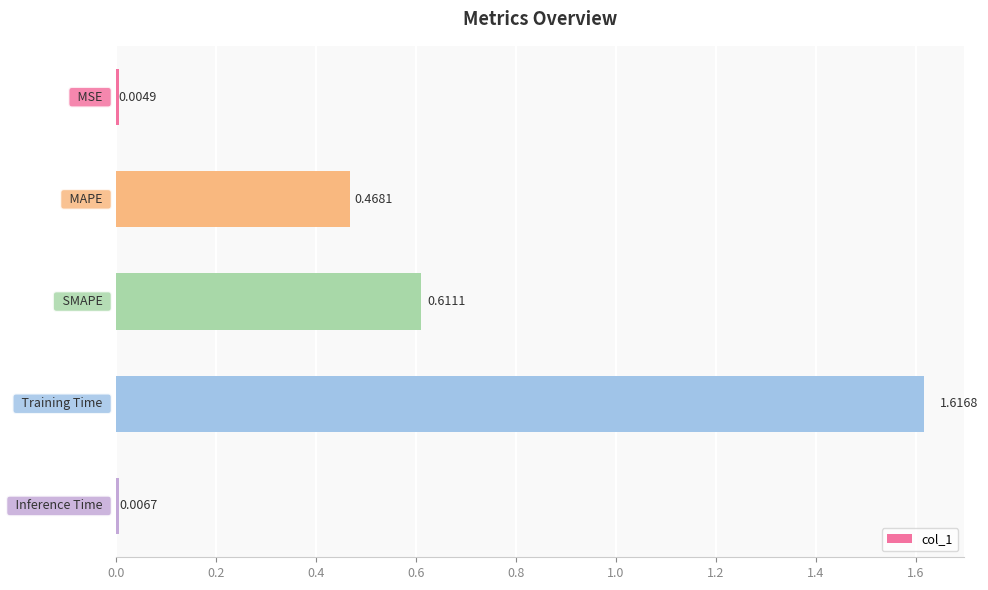

What is the sum of all values?

2.7